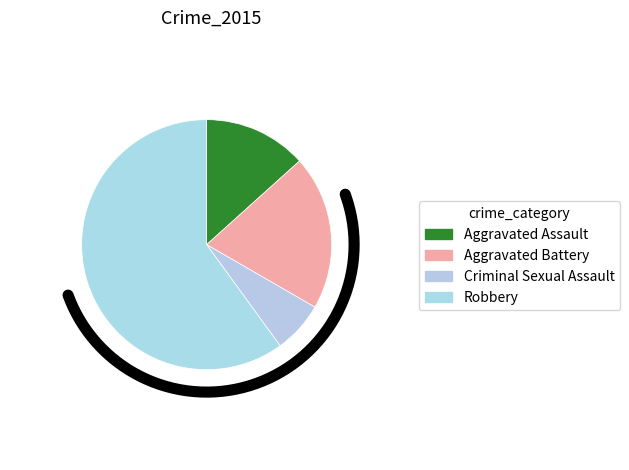

True or false: Aggravated Battery accounts for 20% of the total.

True